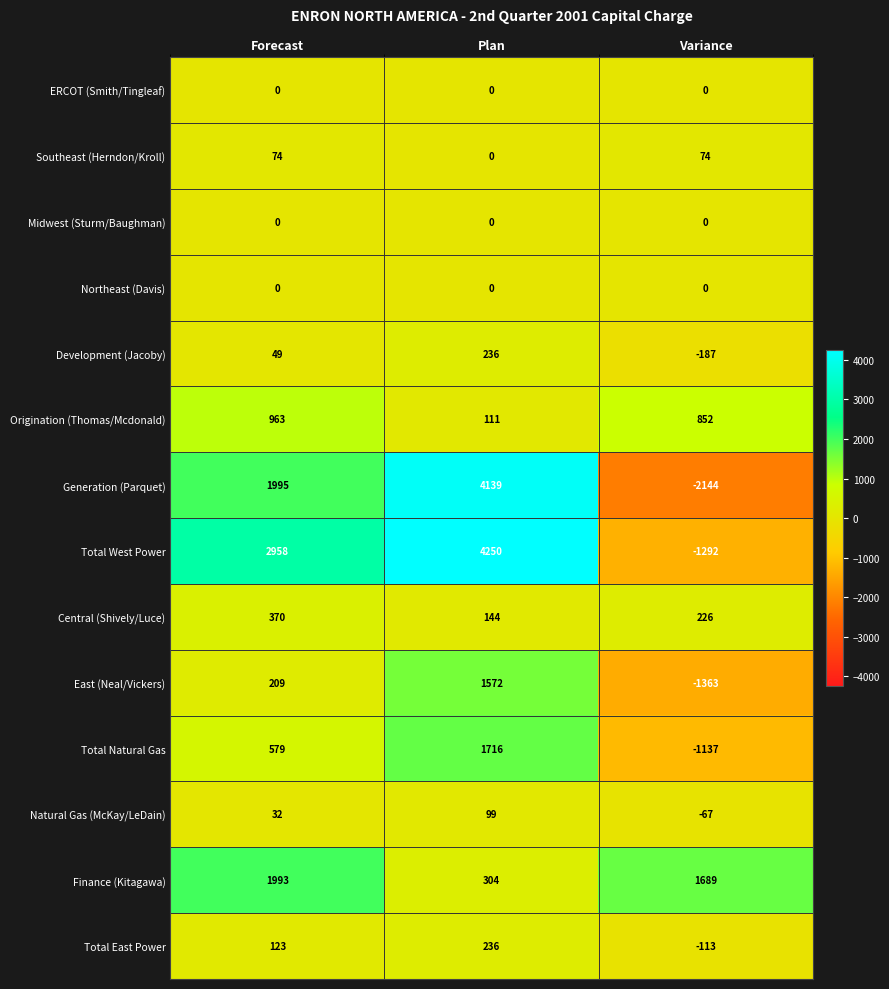

What is the difference between the maximum and minimum values in the Origination (Thomas/Mcdonald) series?

852